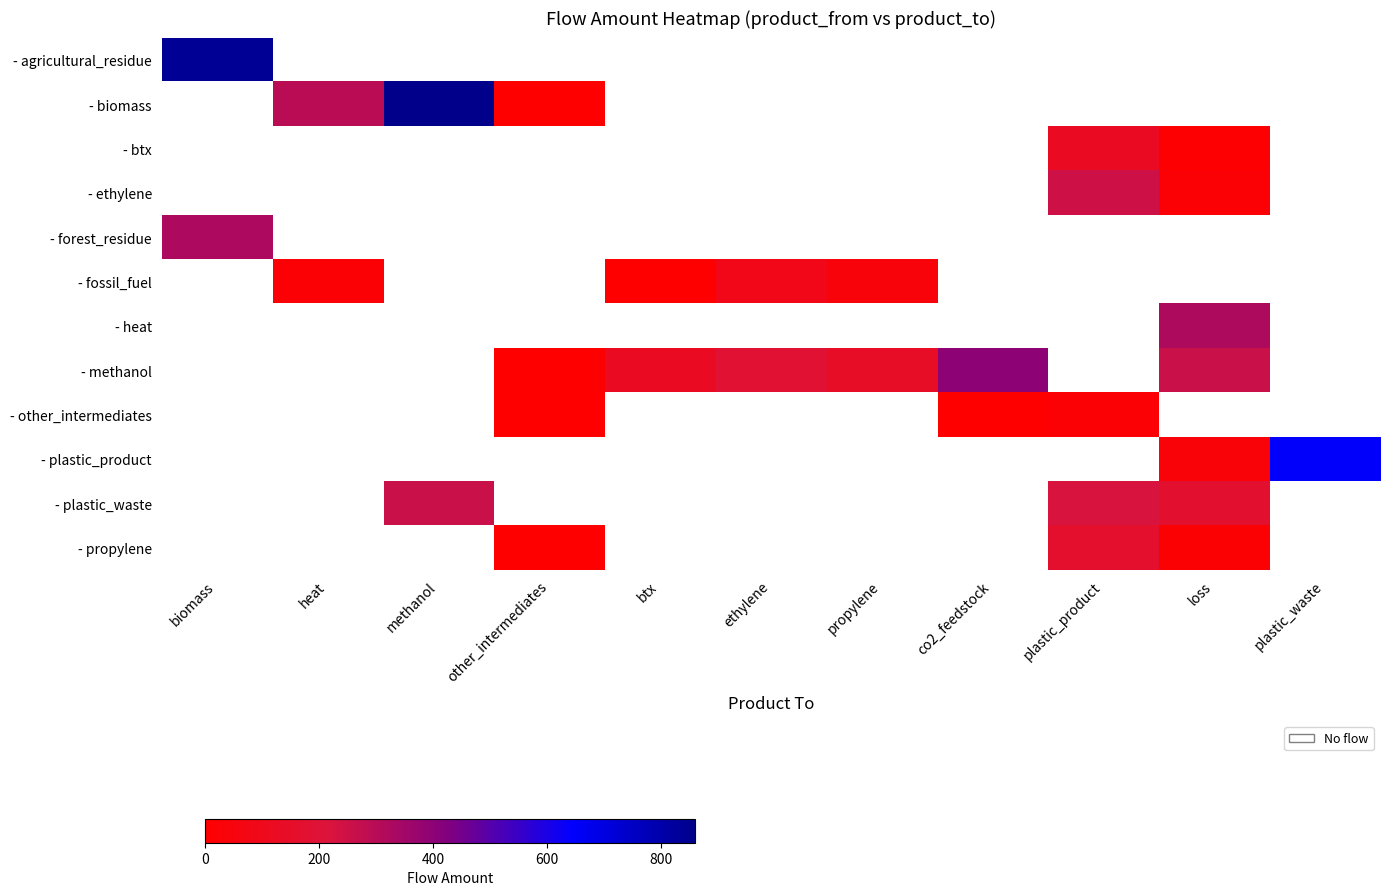

How many series are shown in this chart?

12